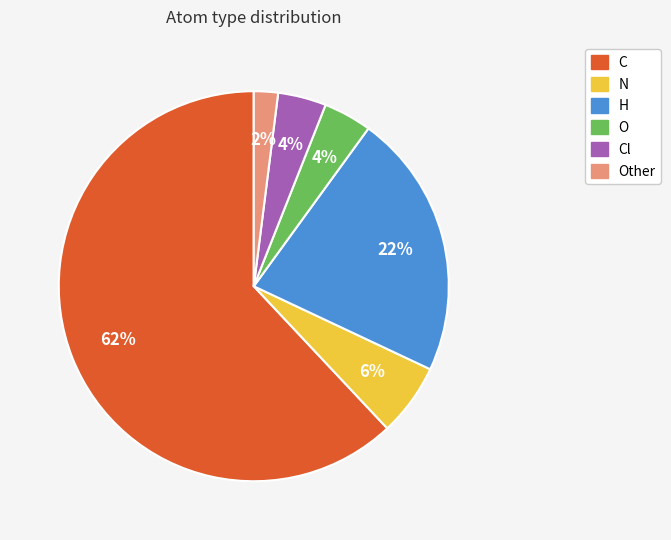

To the nearest percent, what is the combined percentage of H and C?

84%